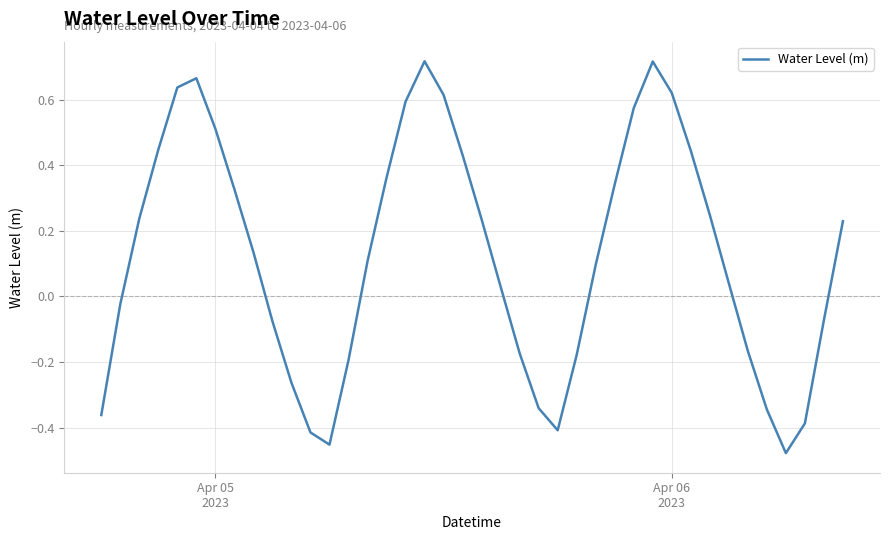

What is the difference between the maximum and minimum values?

1.2